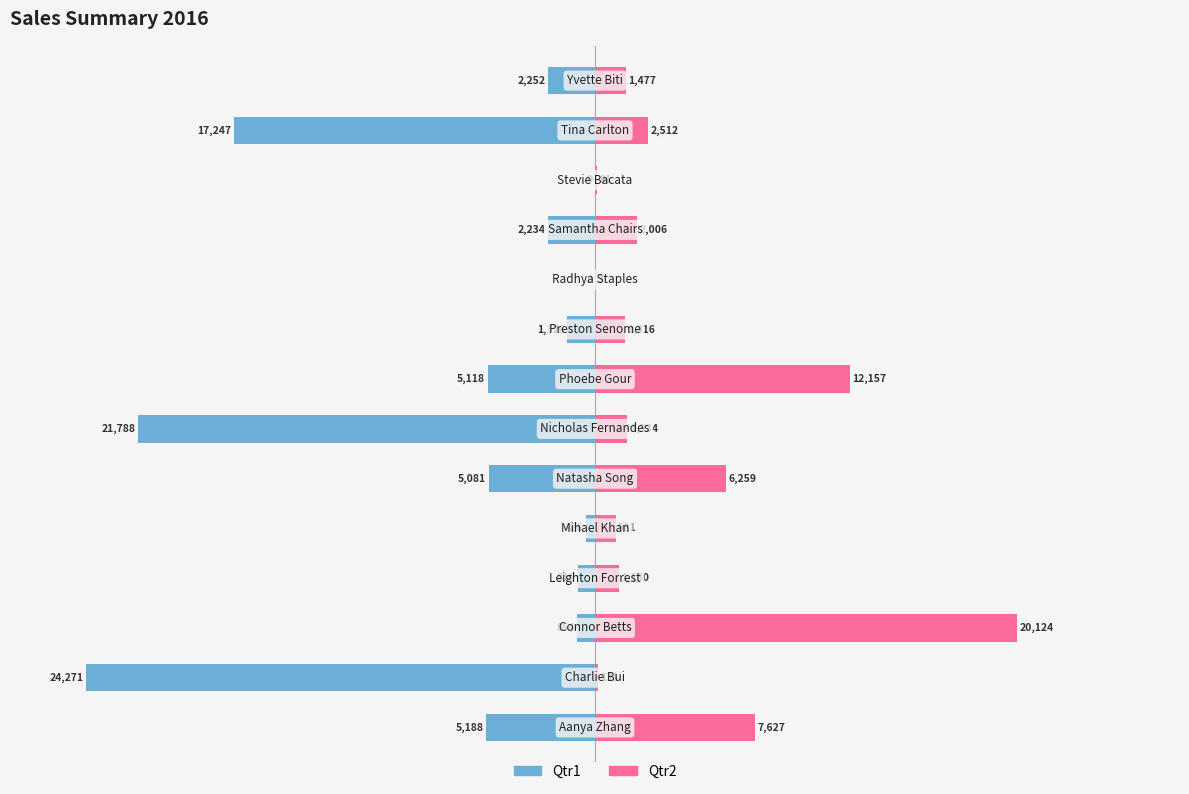

What is the value of the Qtr2 bar at the 5th from the left?

4.0